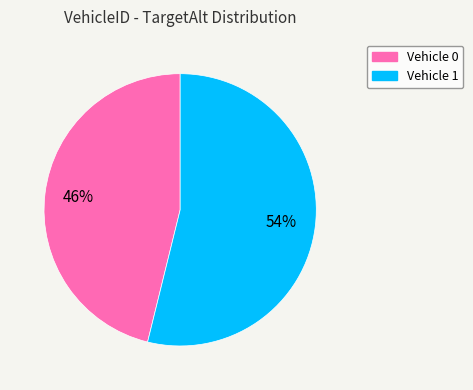

To the nearest percent, what is the difference between the largest and smallest slice percentages?

8%